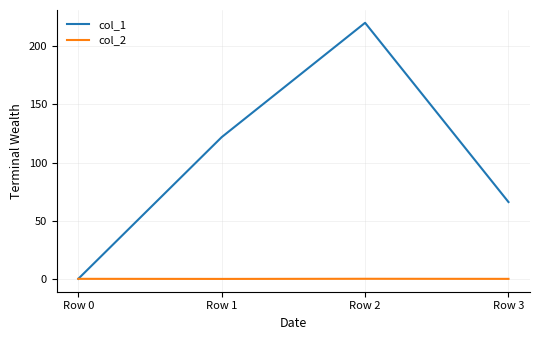

Where is the first local maximum for col_1?

Row 2